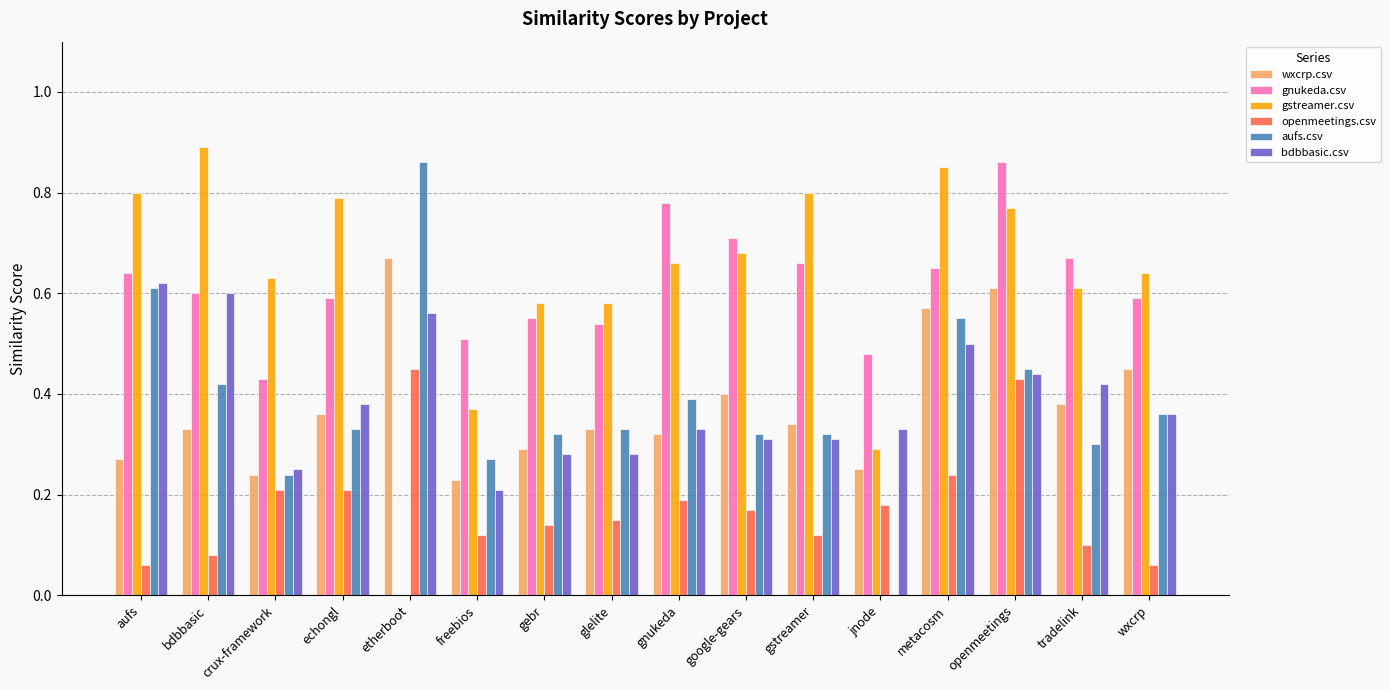

Between bdbbasic and glelite, which series saw the biggest shift?

bdbbasic.csv